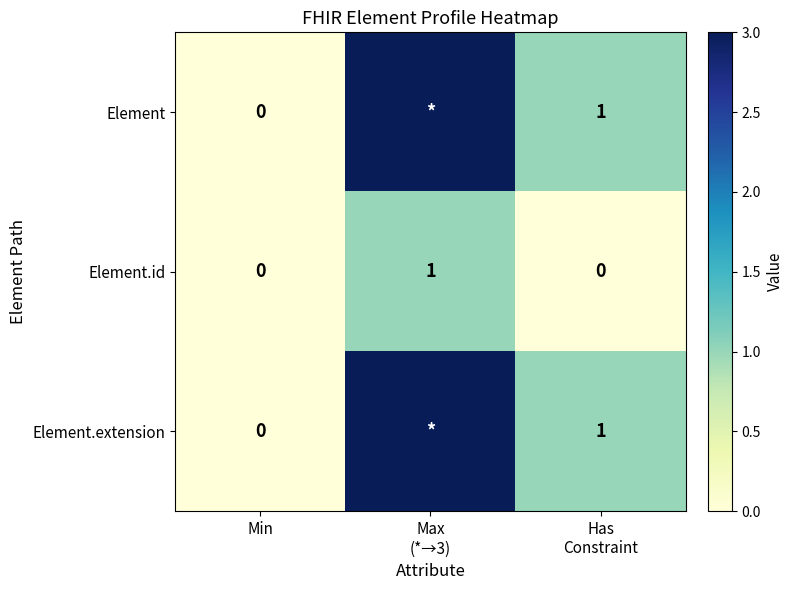

Count the Element.id values in the range 0 to 1.

3